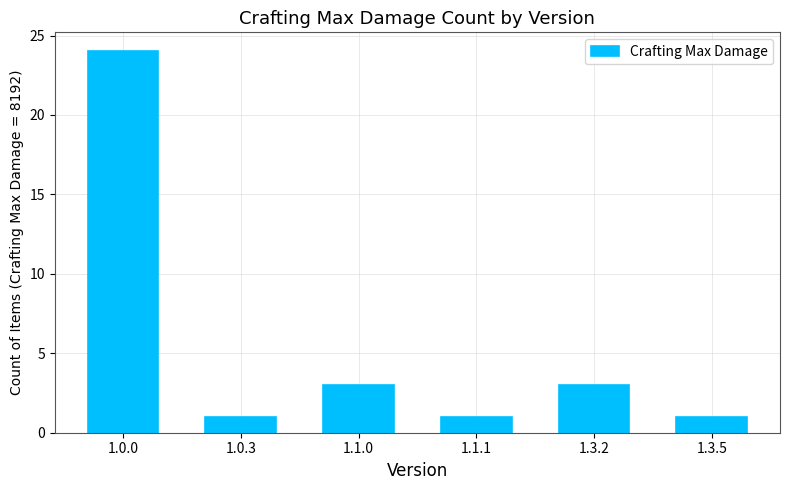

What is the value of the 1st bar from the left?

24